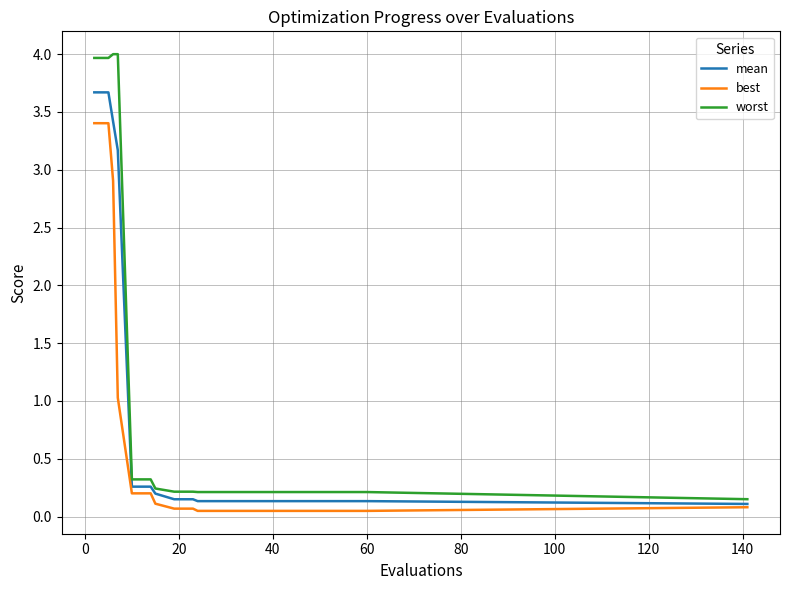

What is the maximum value for mean?

3.7